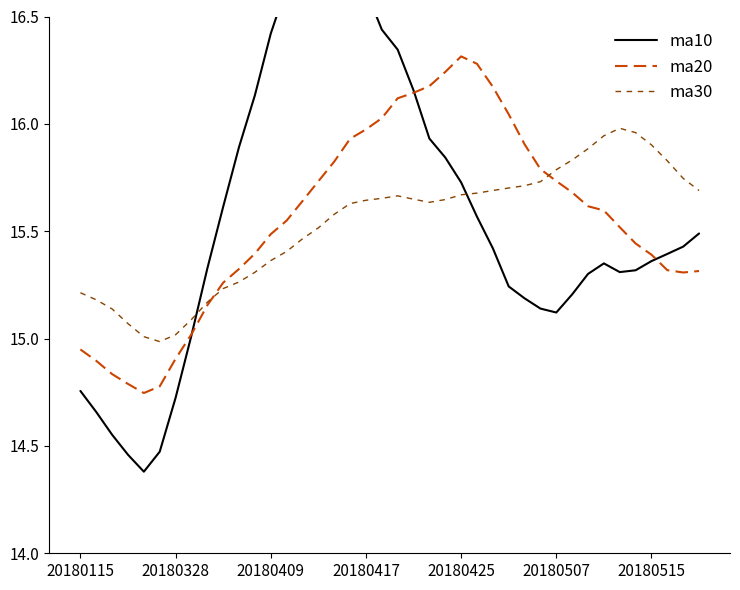

Reading left to right, what are all the values shown in this chart?

ma10: 14.8	14.7	14.6	14.5	14.4	14.5	14.7	15.0	15.3	15.6	15.9	16.1	16.4	16.6	16.9	17.0	16.9	16.8	16.6	16.4	16.3	16.2	15.9	15.8	15.7	15.6	15.4	15.2	15.2	15.1	15.1	15.2	15.3	15.4	15.3	15.3	15.4	15.4	15.4	15.5
ma20: 14.9	14.9	14.8	14.8	14.7	14.8	14.9	15.0	15.2	15.3	15.3	15.4	15.5	15.5	15.6	15.7	15.8	15.9	16.0	16.0	16.1	16.1	16.2	16.2	16.3	16.3	16.2	16.0	15.9	15.8	15.7	15.7	15.6	15.6	15.5	15.4	15.4	15.3	15.3	15.3
ma30: 15.2	15.2	15.1	15.1	15.0	15.0	15.0	15.1	15.2	15.2	15.3	15.3	15.4	15.4	15.5	15.5	15.6	15.6	15.6	15.7	15.7	15.6	15.6	15.6	15.7	15.7	15.7	15.7	15.7	15.7	15.8	15.8	15.9	15.9	16.0	16.0	15.9	15.8	15.7	15.7